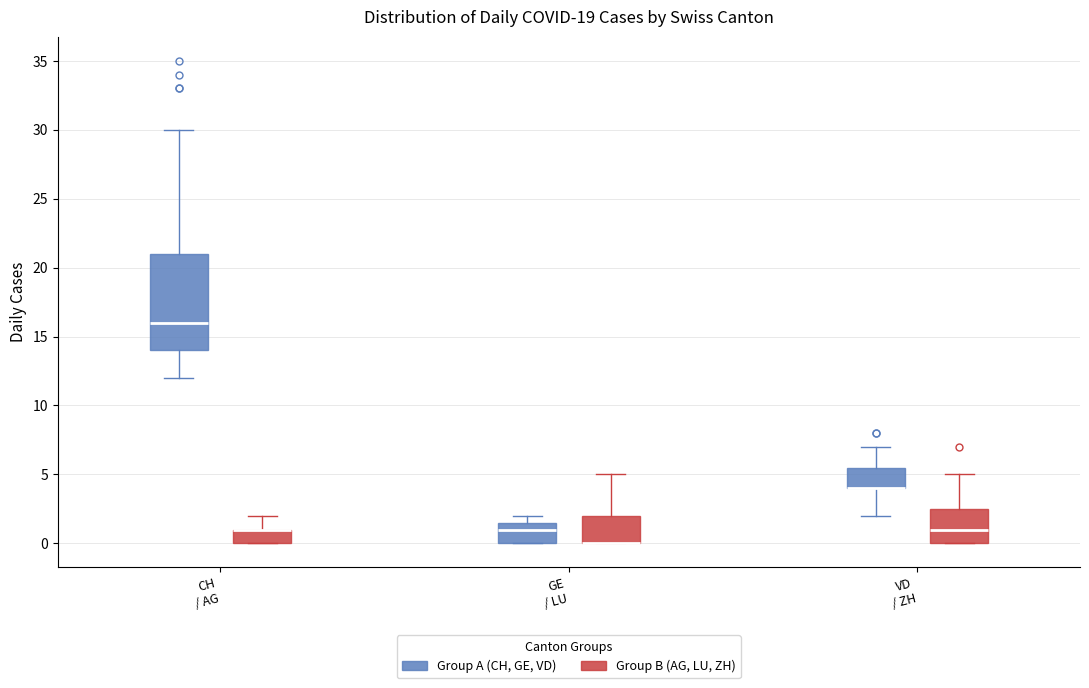

Comparing the boxes themselves (not the whiskers), which one is the tallest?

CH / AG (Group A (CH, GE, VD))